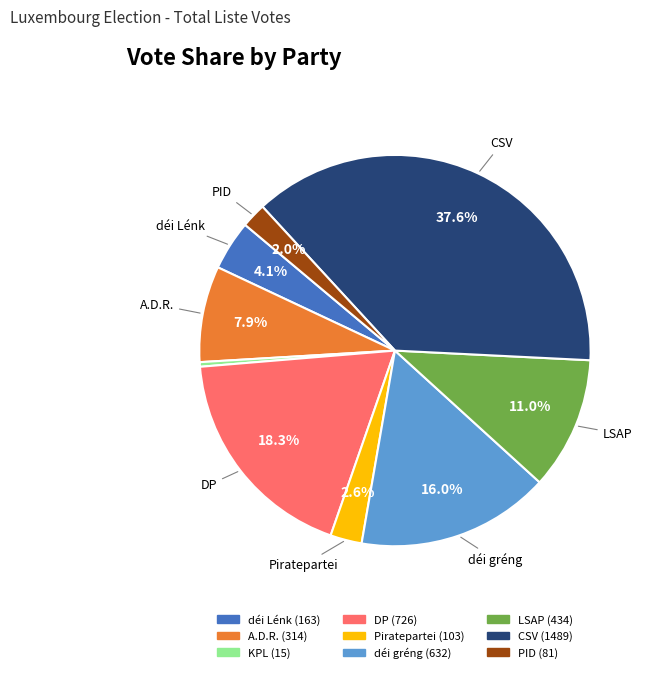

Which slice is the largest?

CSV